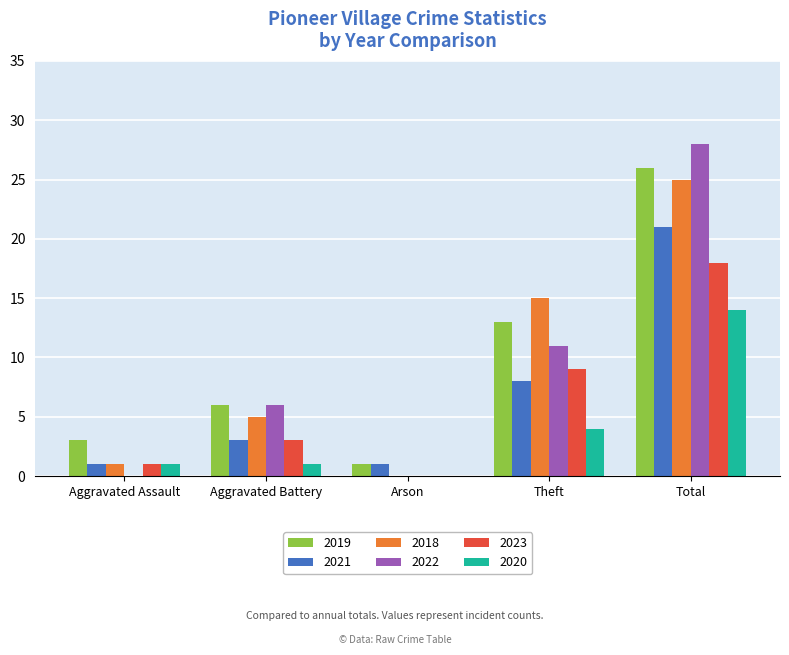

Does the chart contain stacked bars?

No